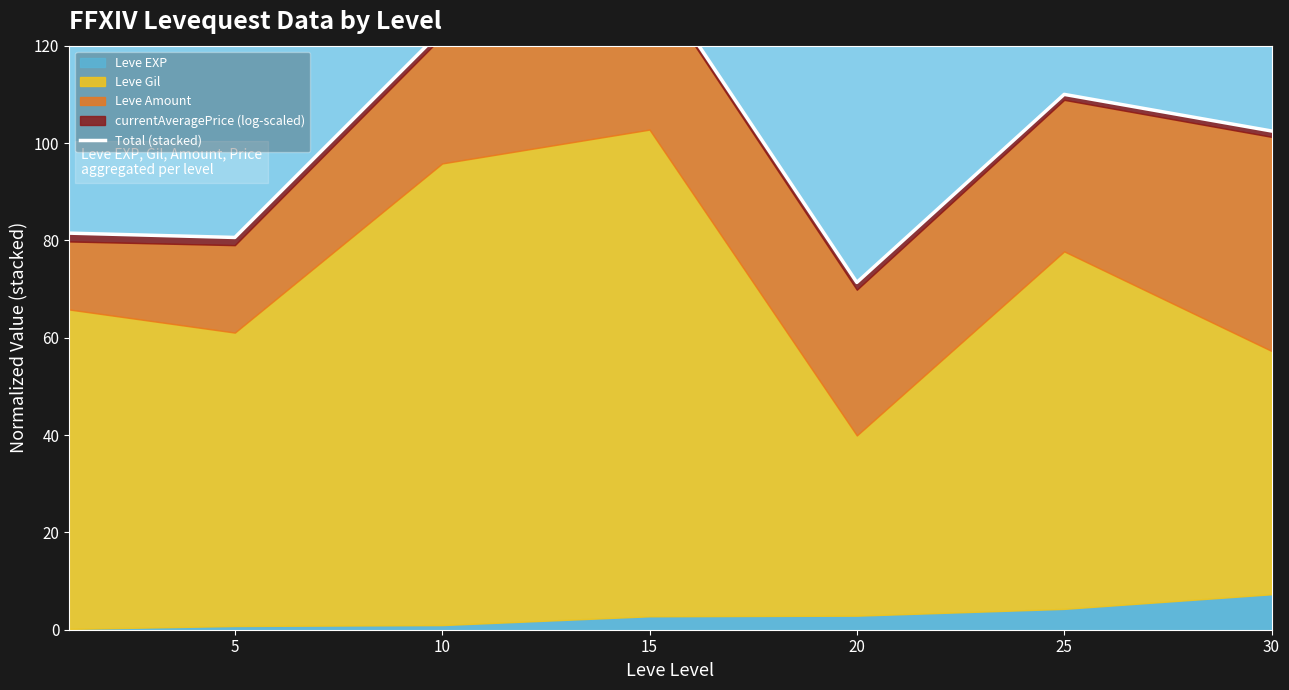

At which category does the data reach its first local peak?

15